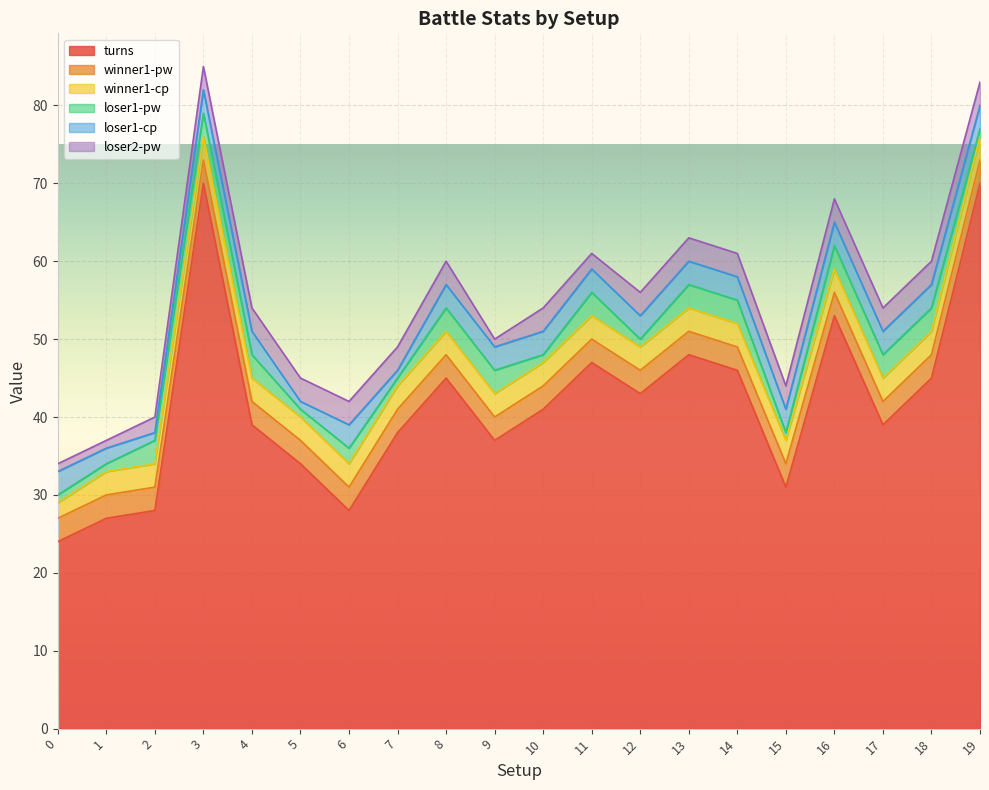

What are all the series names shown in the legend?

turns, winner1-pw, winner1-cp, loser1-pw, loser1-cp, loser2-pw